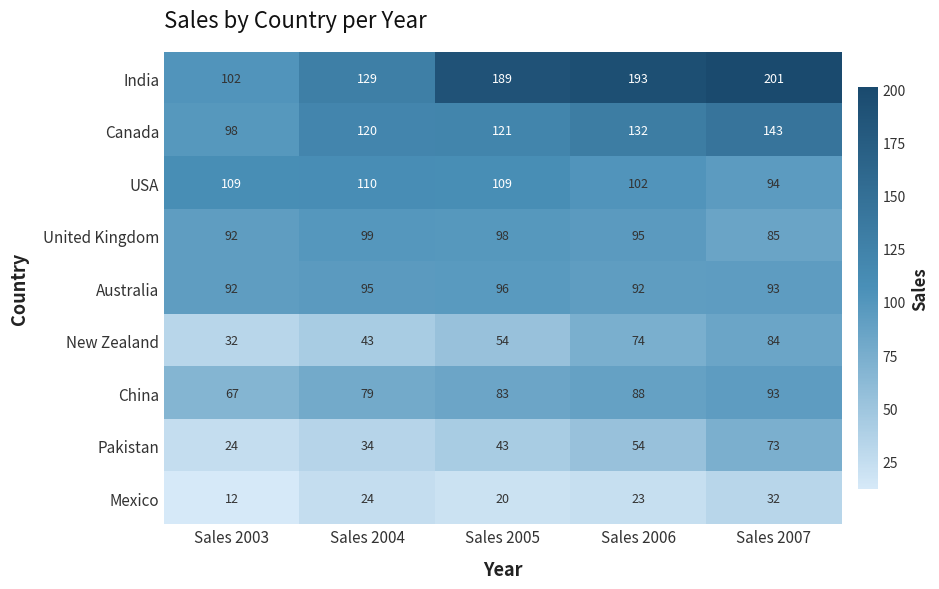

How many categories are shown in the chart?

5